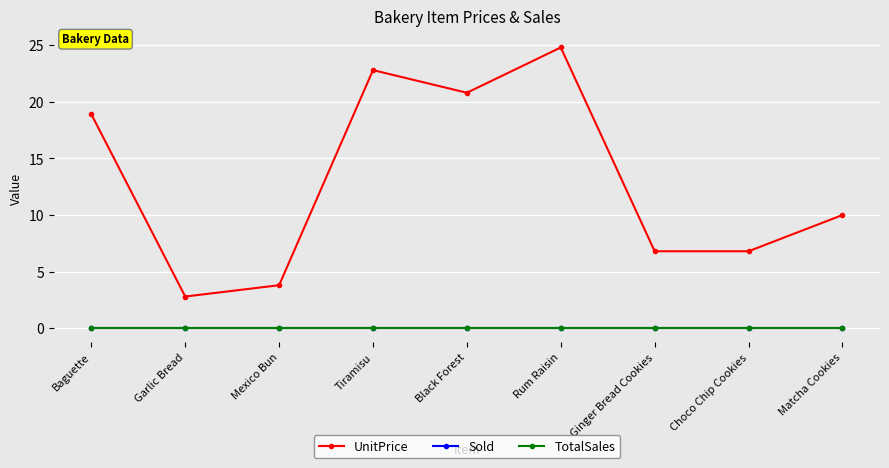

At which label is TotalSales closest to 0?

Baguette